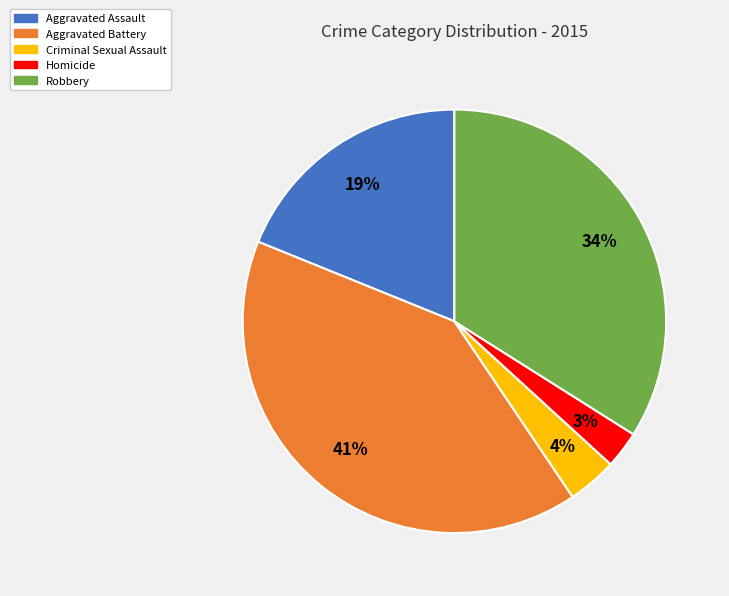

Which category has the biggest portion of the pie?

Aggravated Battery